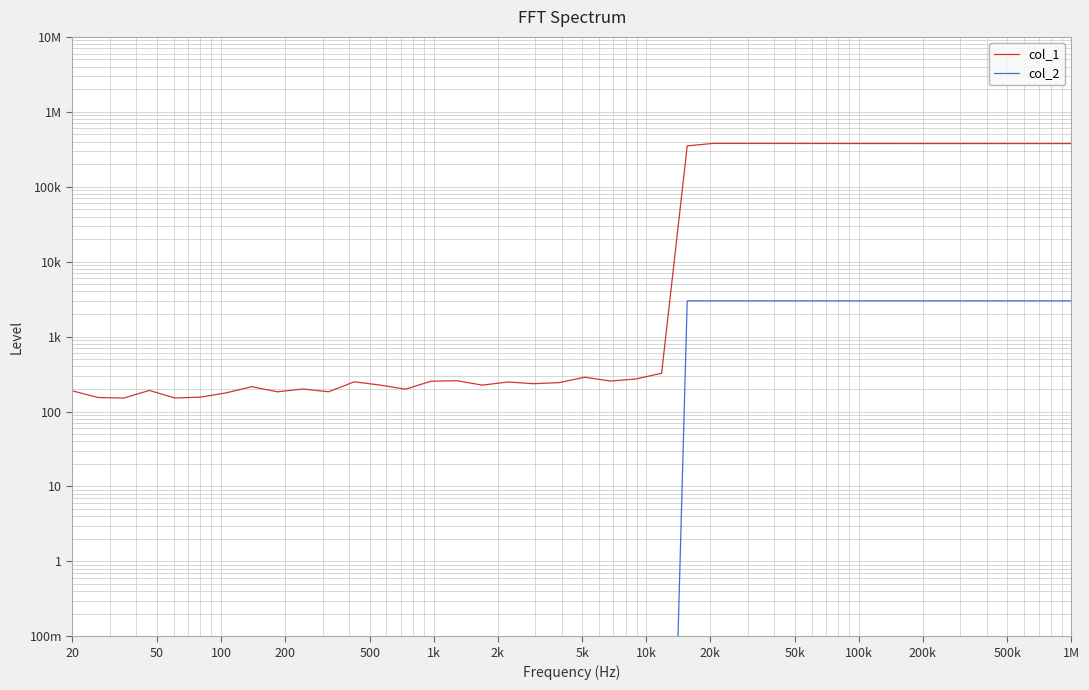

What is the difference between the maximum and minimum values in the col_1 series?

378478.0